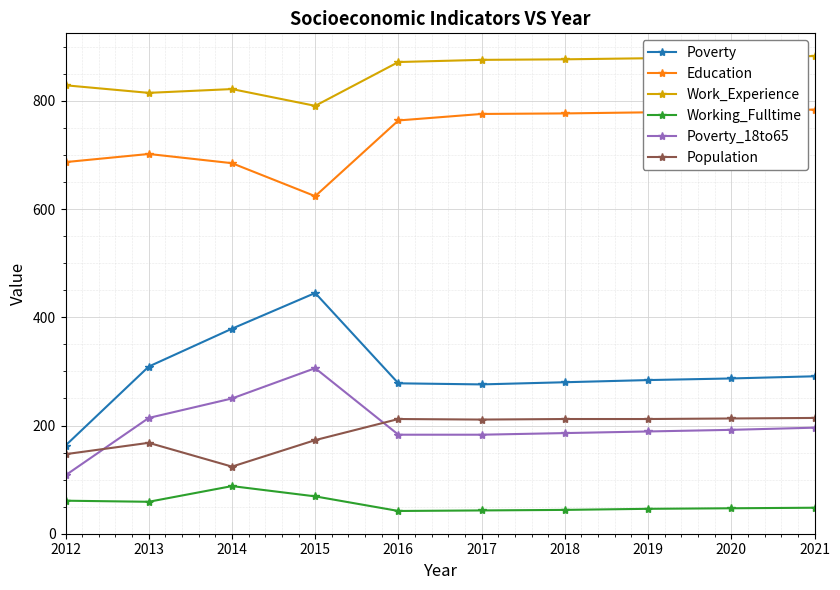

Which series has the largest range (max minus min)?

Poverty